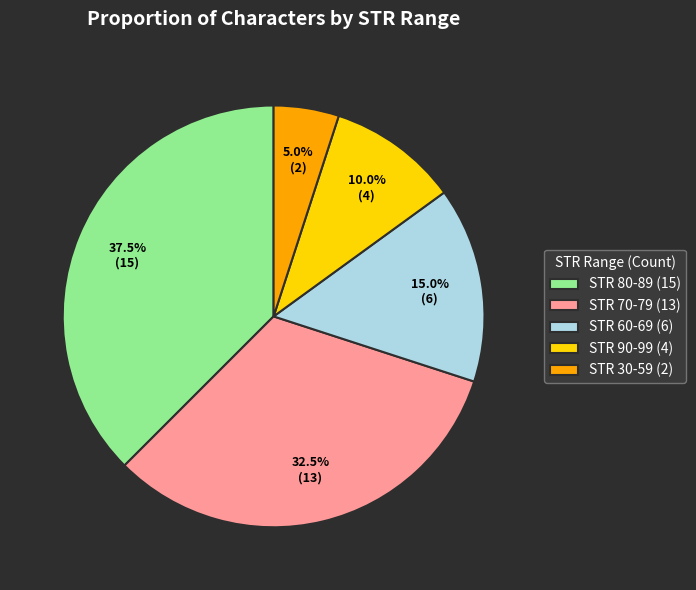

Approximately how many times larger is the value at STR 80-89 (15) compared to STR 60-69 (6)?

2.5